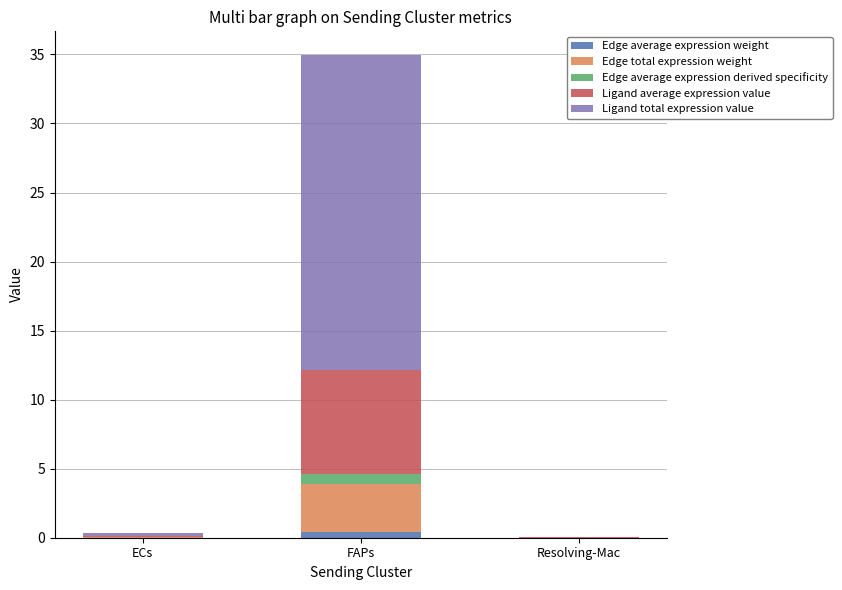

At which category is the sum across all series the highest?

FAPs